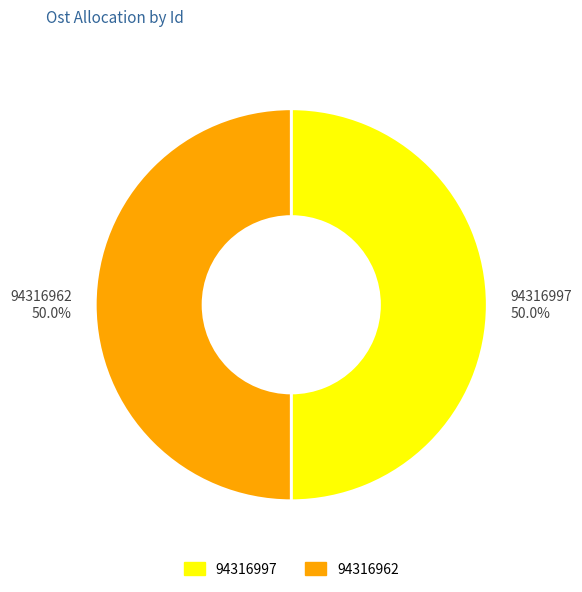

Is it true that 94316997 is 37% of the pie?

False